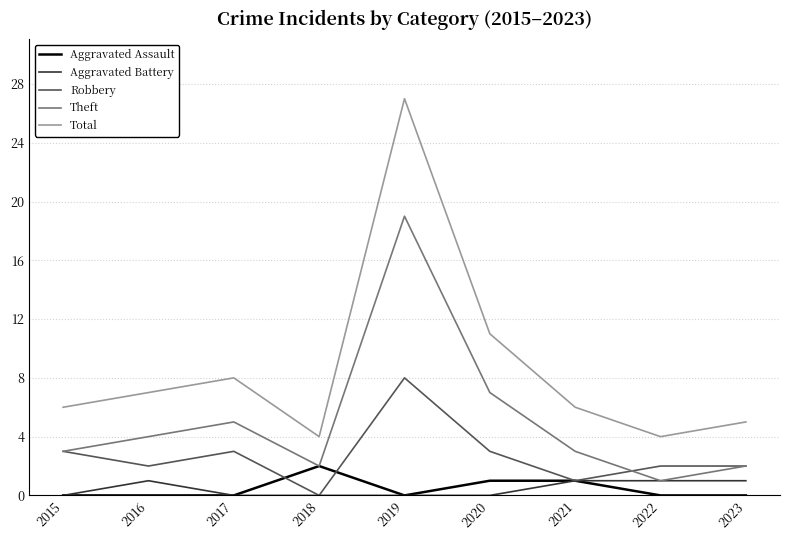

At which category does Total reach its first local valley?

2018